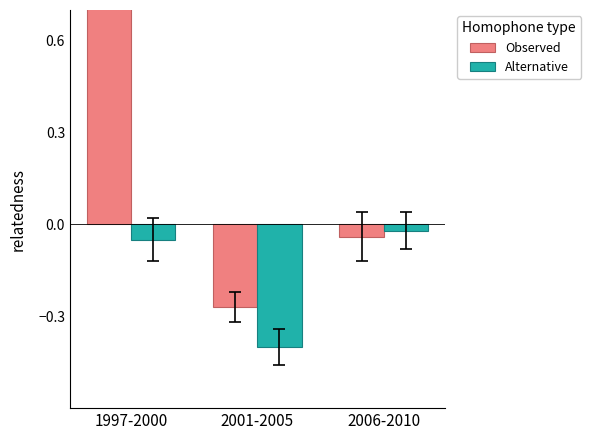

At which category is the sum across all series the highest?

1997-2000